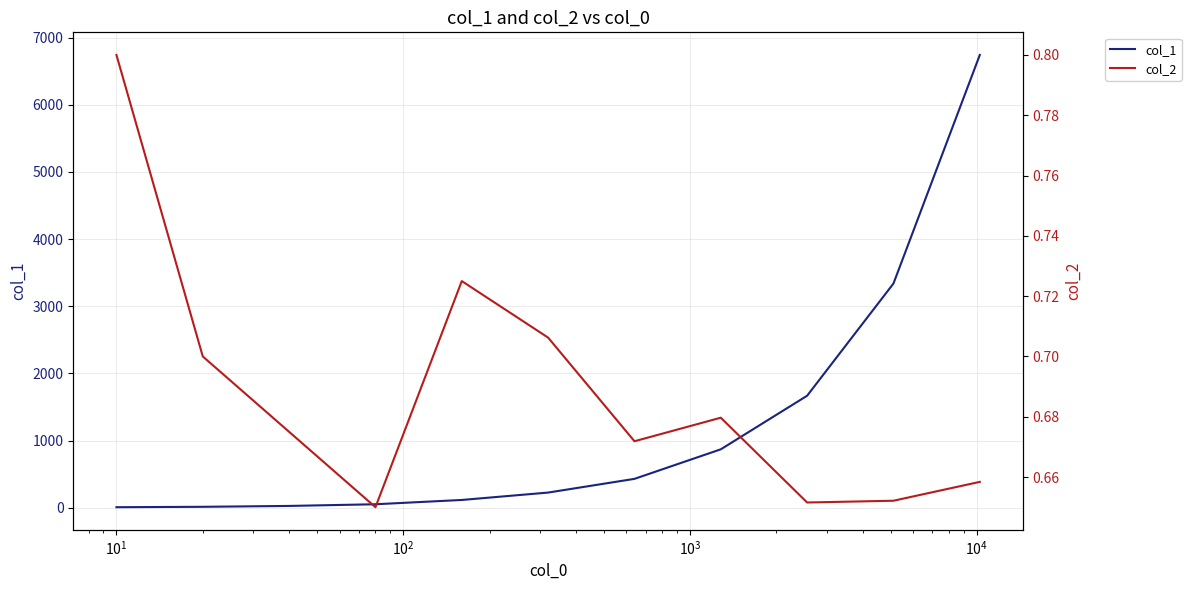

True or false: col_2 and col_1 cross at least once.

False